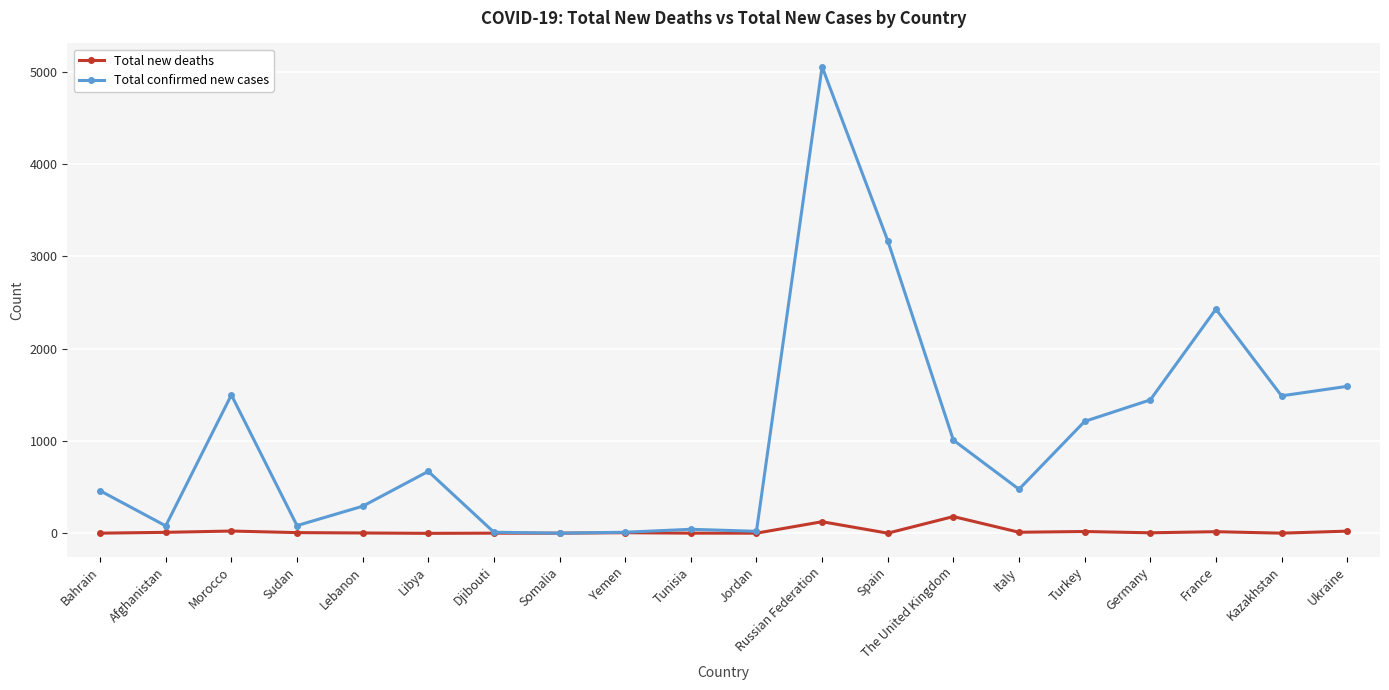

Rank the series by their average value, from lowest to highest.

Total new deaths, Total confirmed new cases